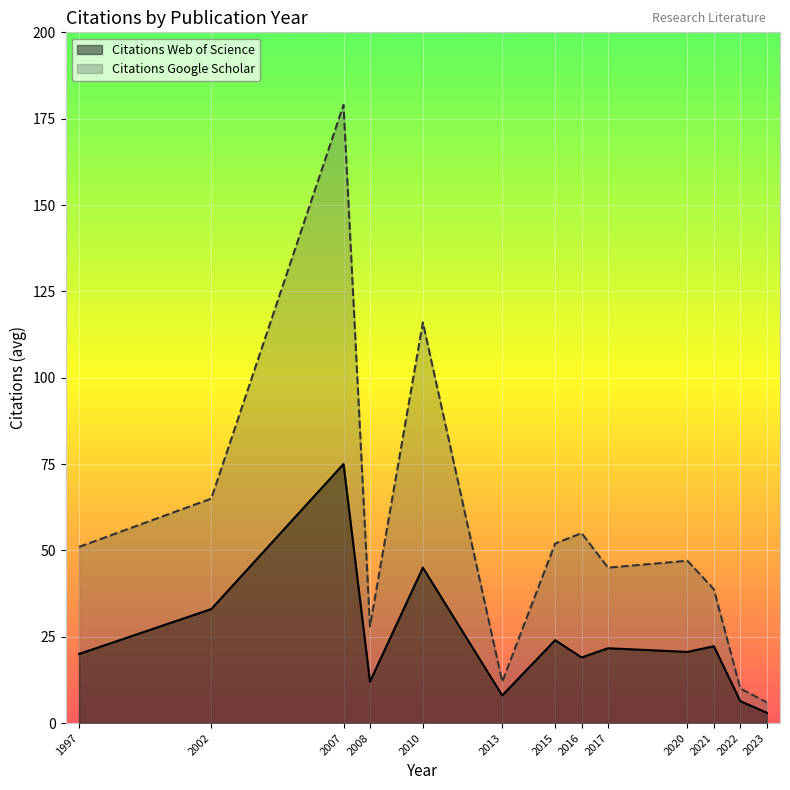

Which series has the largest range (max minus min)?

Citations Google Scholar